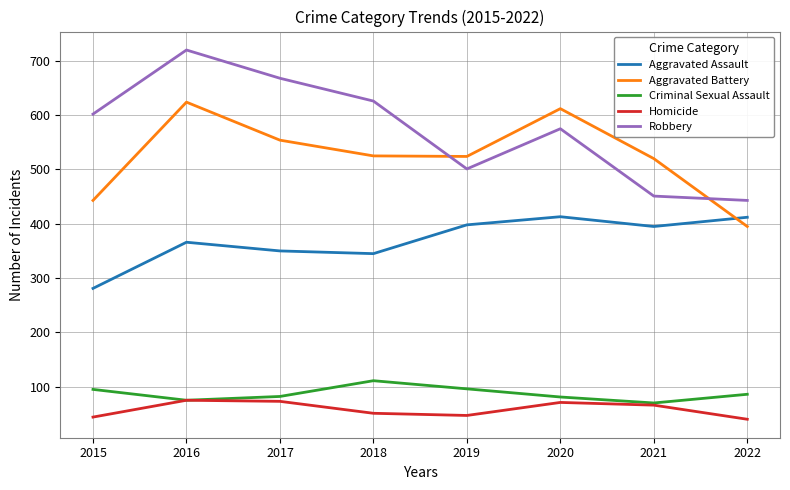

True or false: Robbery has a value of 998 at 2016.

False